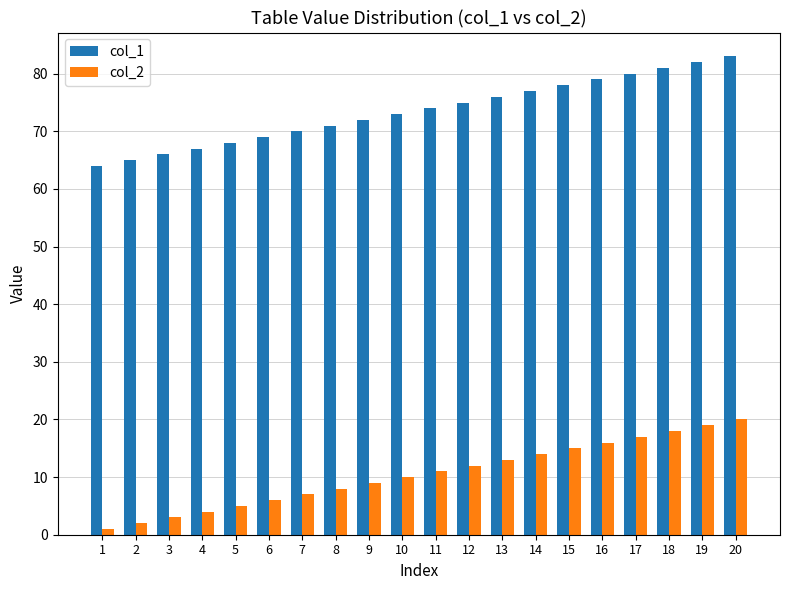

What is the average value of the col_1 series?

74